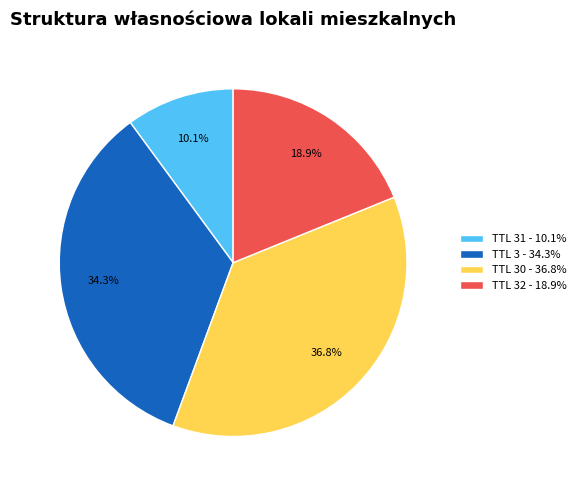

Do TTL 32 - 18.9% and TTL 30 - 36.8% together represent more than half of the pie?

Yes